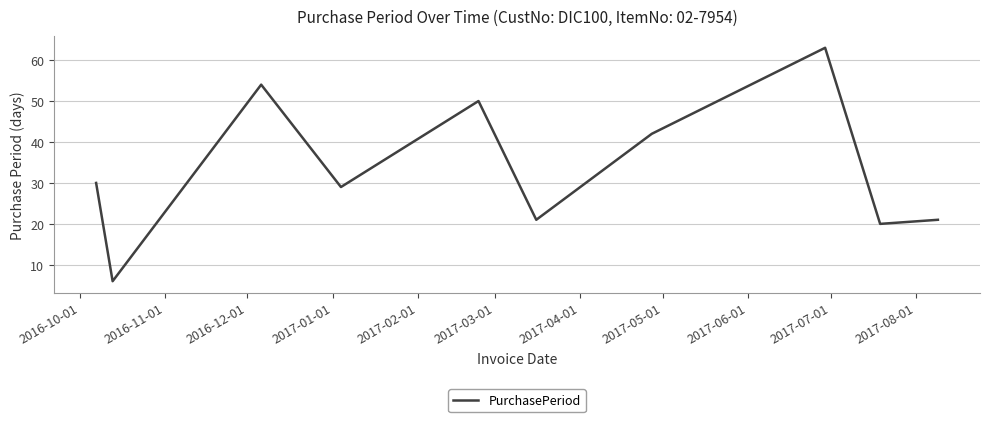

What is the sum of all values?

336